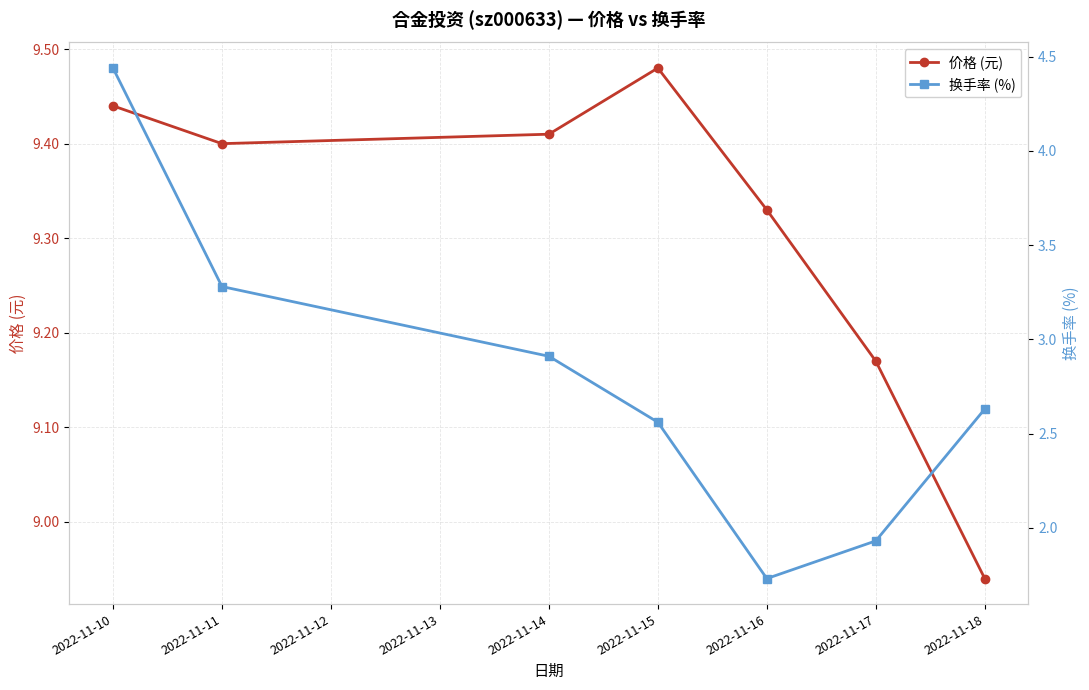

The 价格 (元) series shows 13.1 at 2022-11-16. True or false?

False